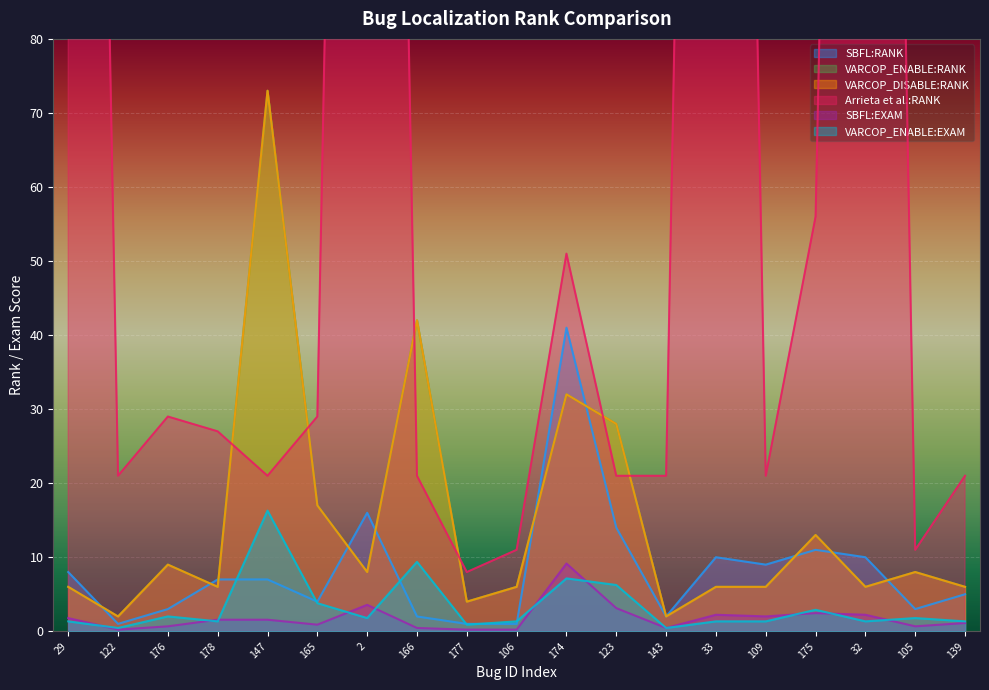

At which category does VARCOP_ENABLE:RANK reach its first local peak?

176